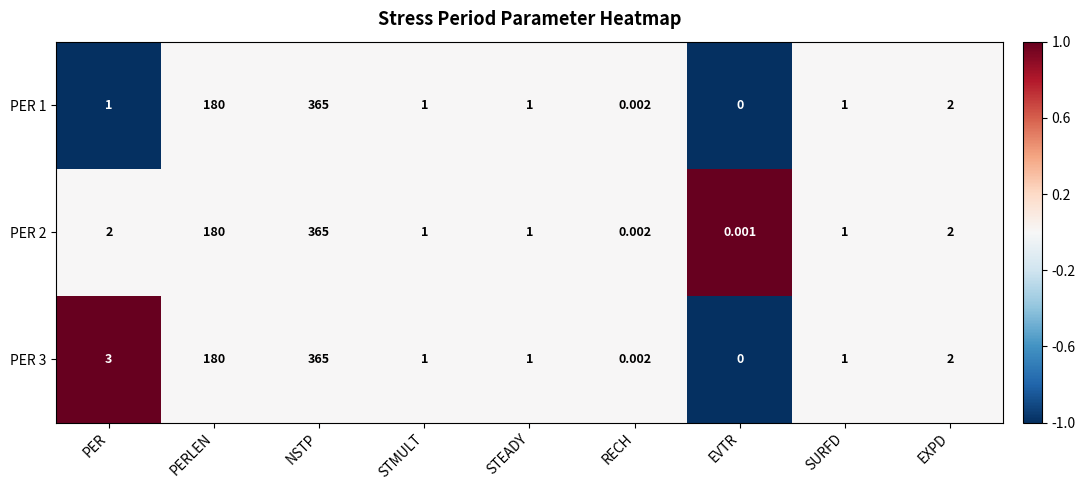

Which category has the lowest value across all series?

EVTR